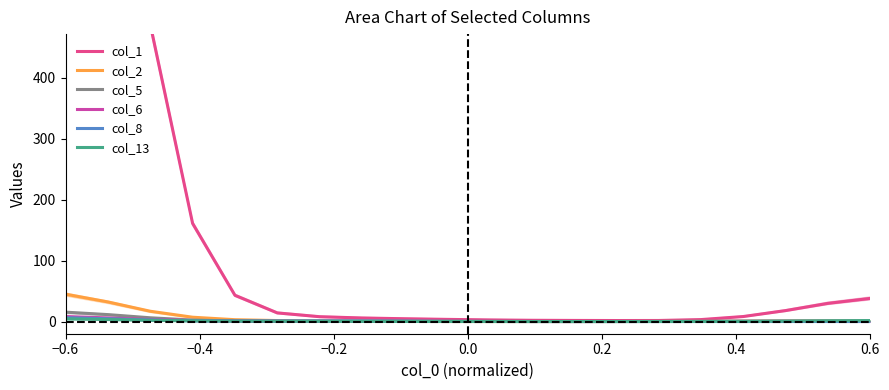

Which category has the highest value in the col_5 series?

−0.6